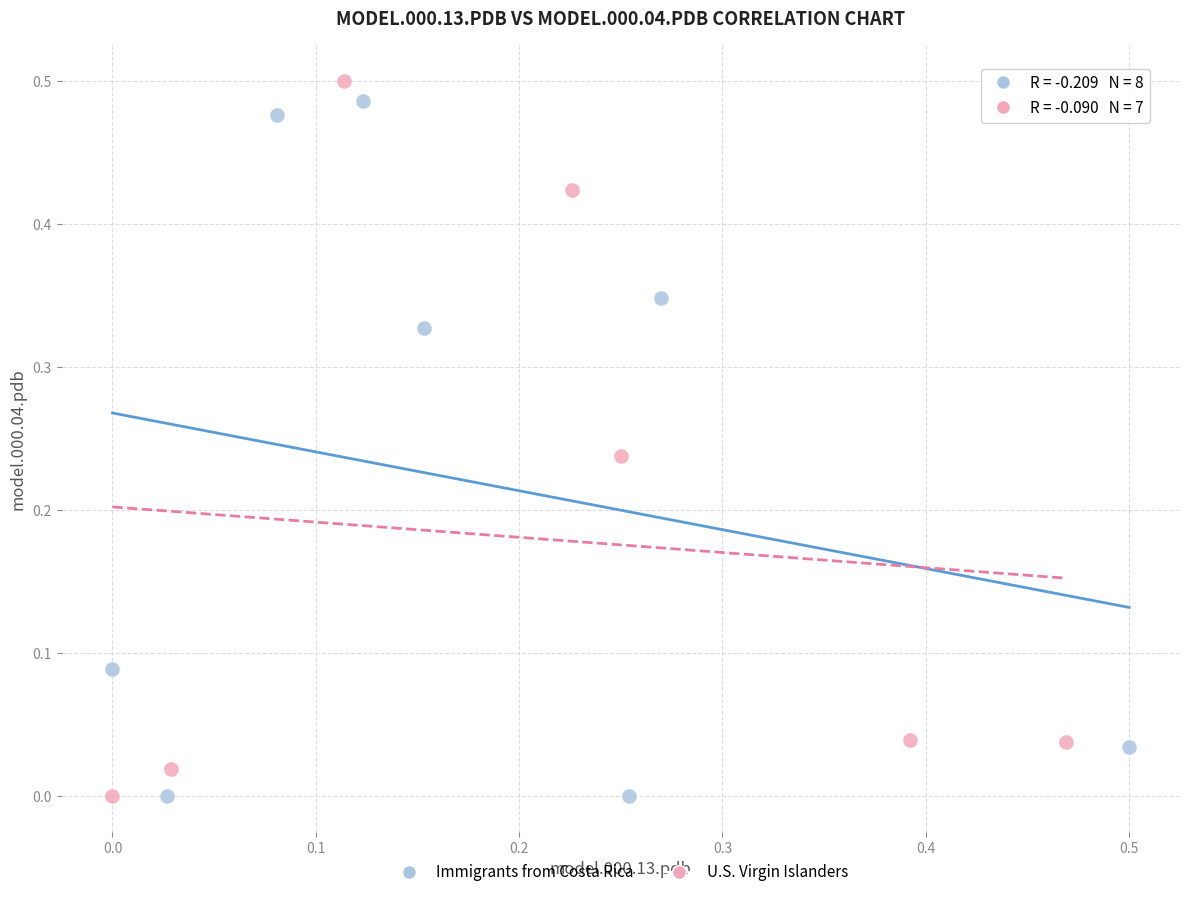

What are all the series names shown in the legend?

Immigrants from Costa Rica, U.S. Virgin Islanders